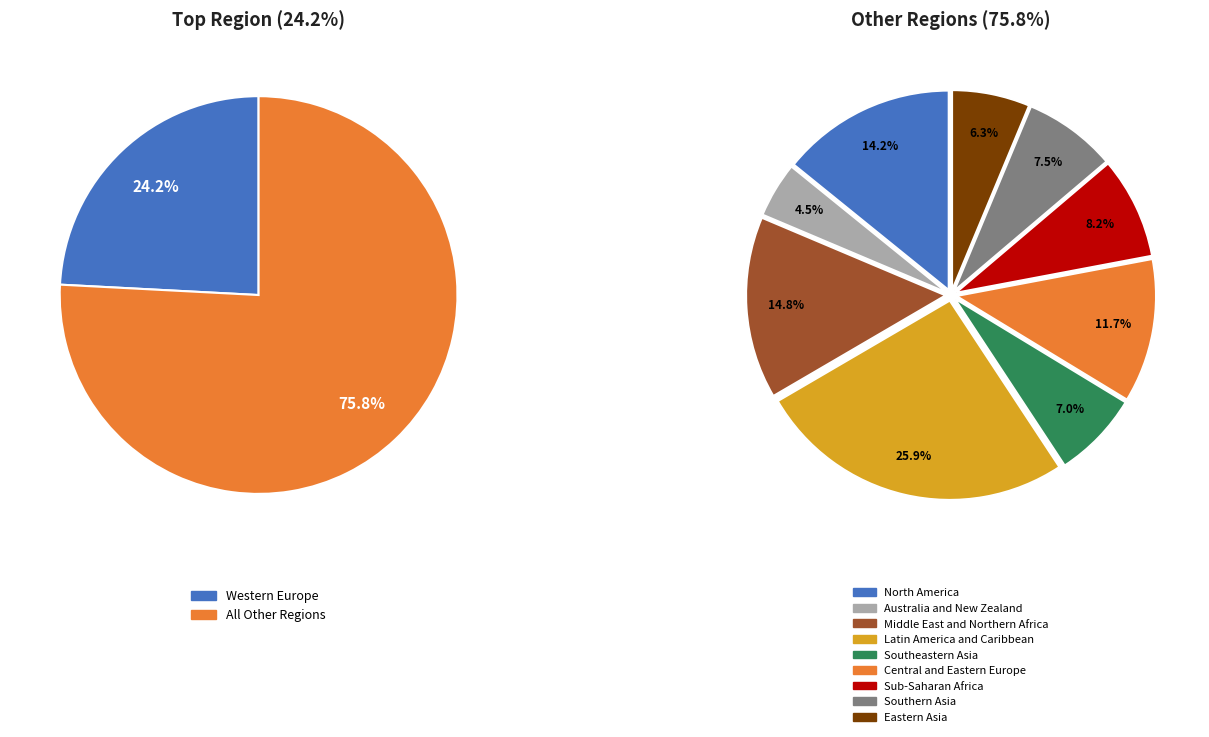

The Eastern Asia slice represents 1% of the pie. True or false?

False